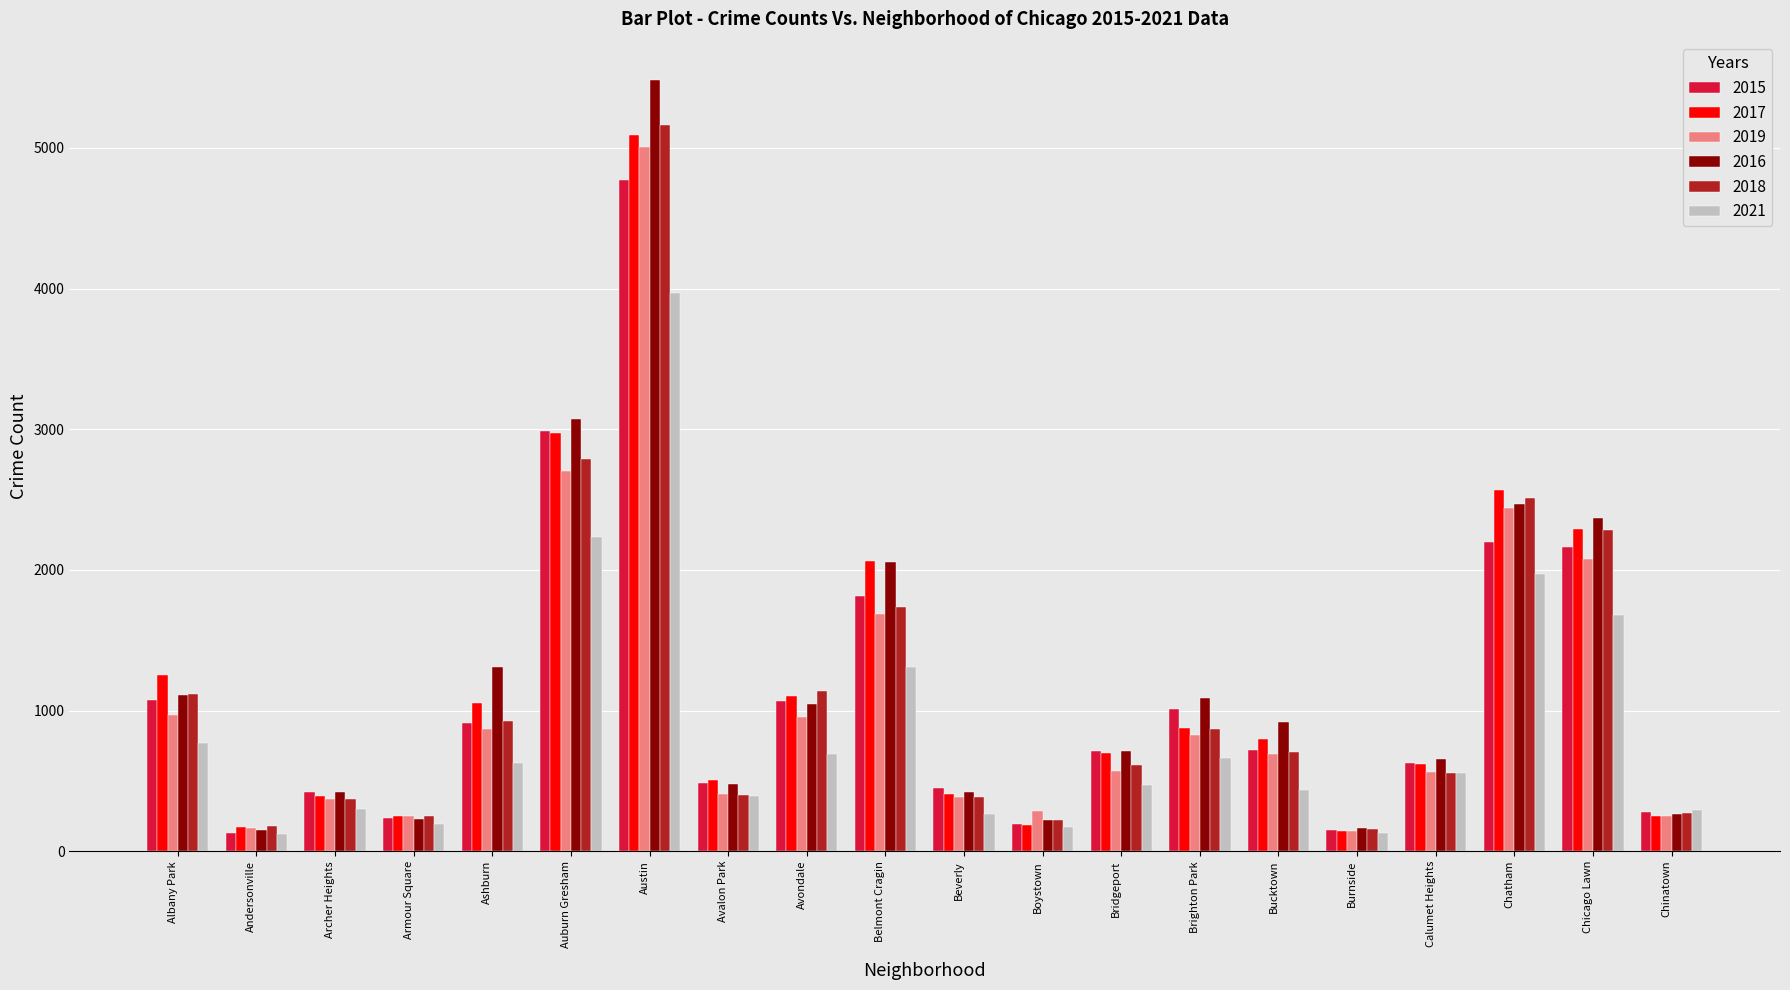

The value of 2021 at Brighton Park is 664. True or false?

True